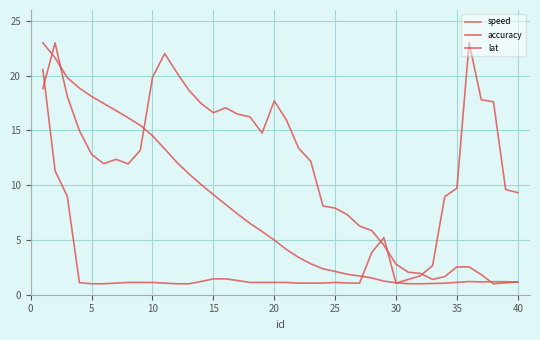

How many lines are shown in the chart?

3